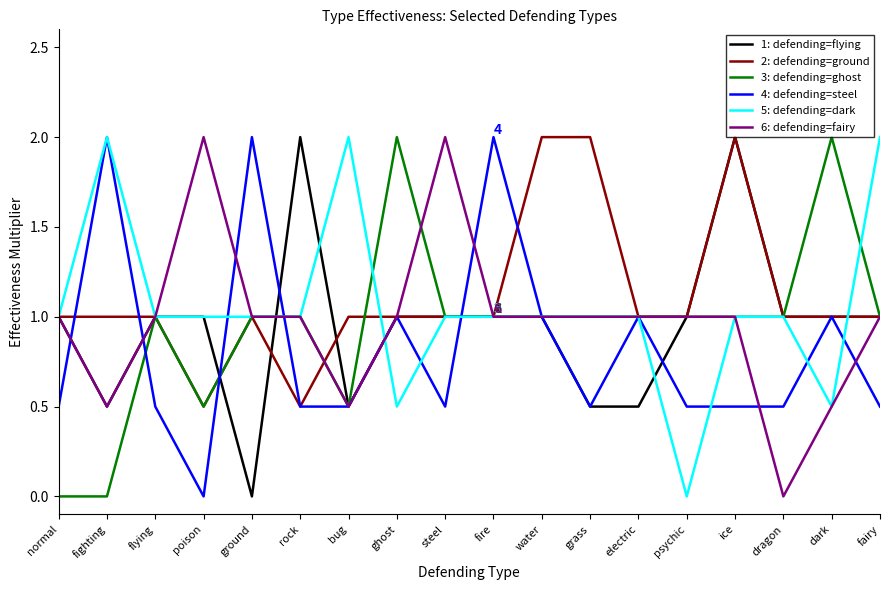

What position from the left is rock?

6